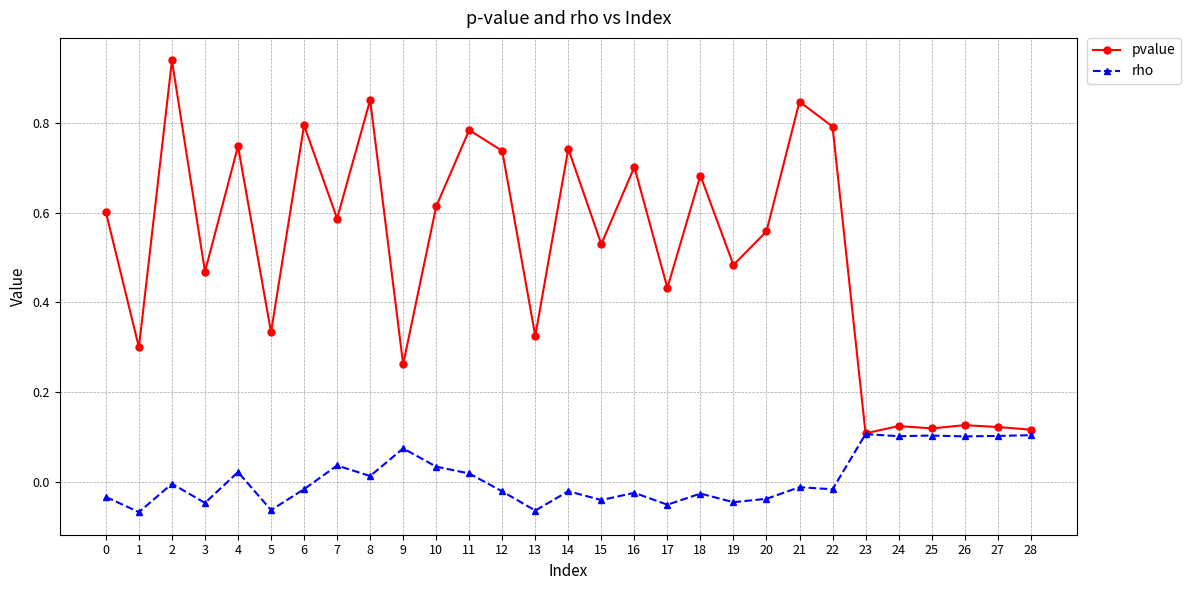

What are all the series names shown in the legend?

pvalue, rho